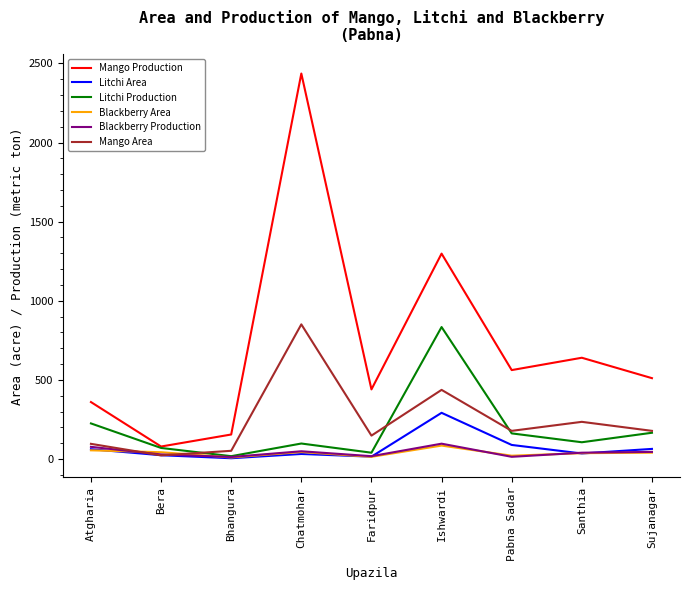

Which category has the highest value in the Mango Area series?

Chatmohar